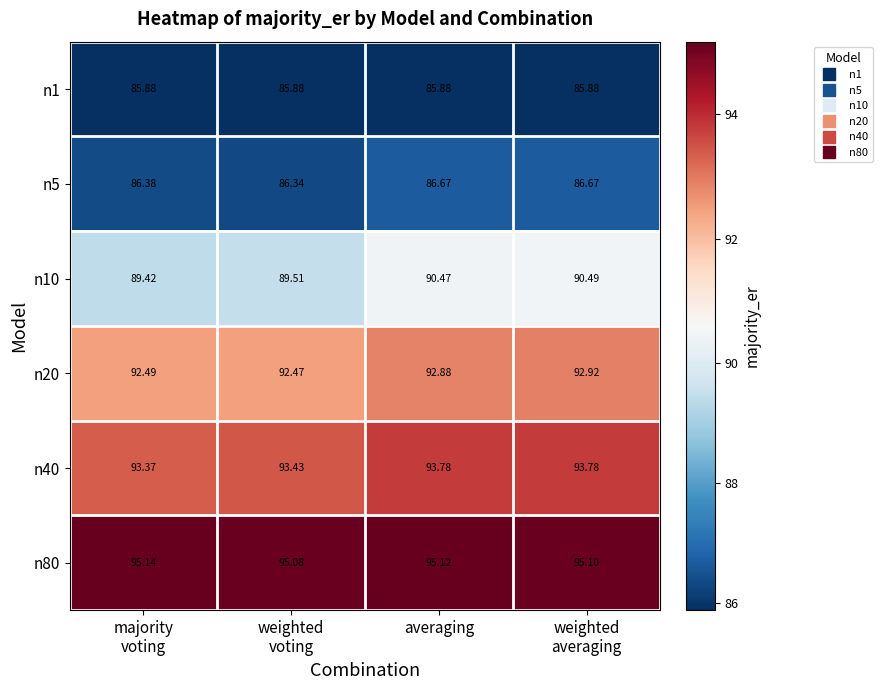

Which category has the highest value across all series?

majority
voting